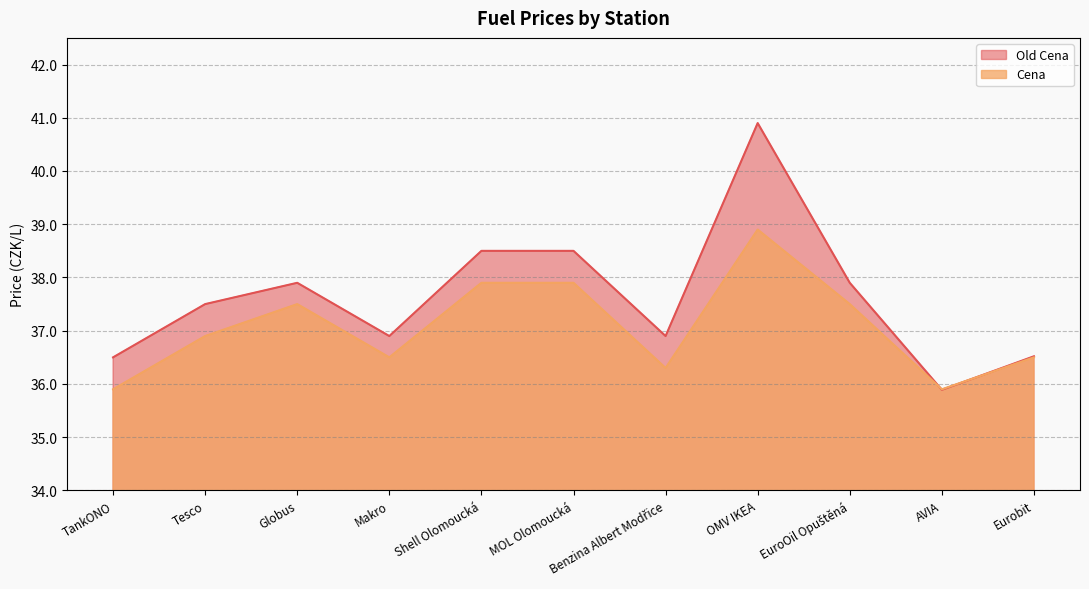

Between which two adjacent categories do Old Cena and Cena first intersect?

EuroOil Opuštěná and AVIA